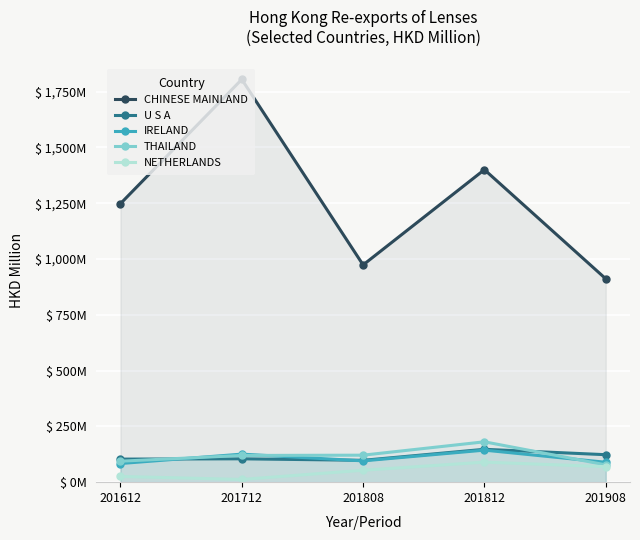

What is the minimum value for CHINESE MAINLAND?

911.4